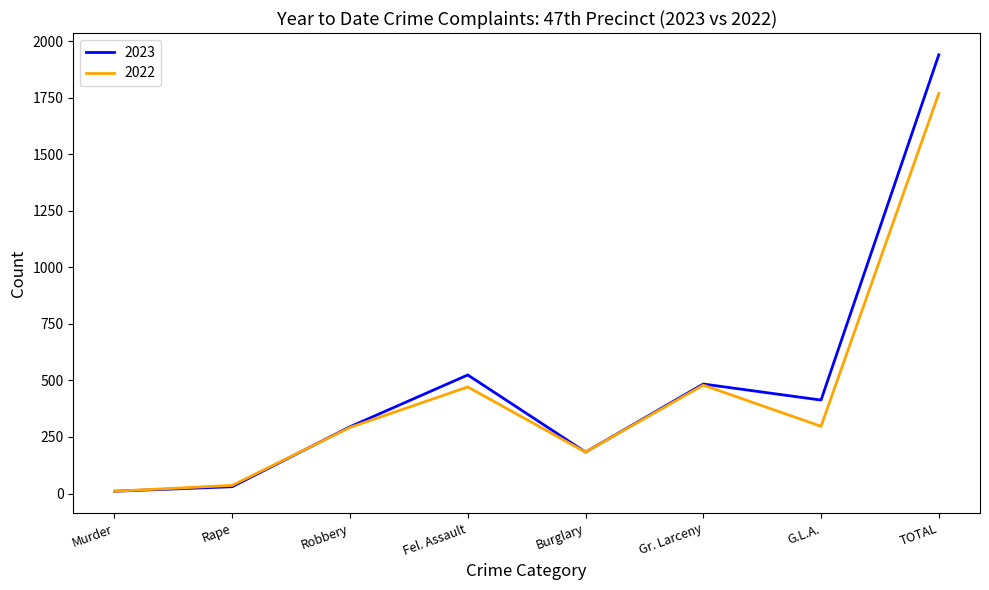

Between Gr. Larceny and TOTAL, which series saw the biggest shift?

2023